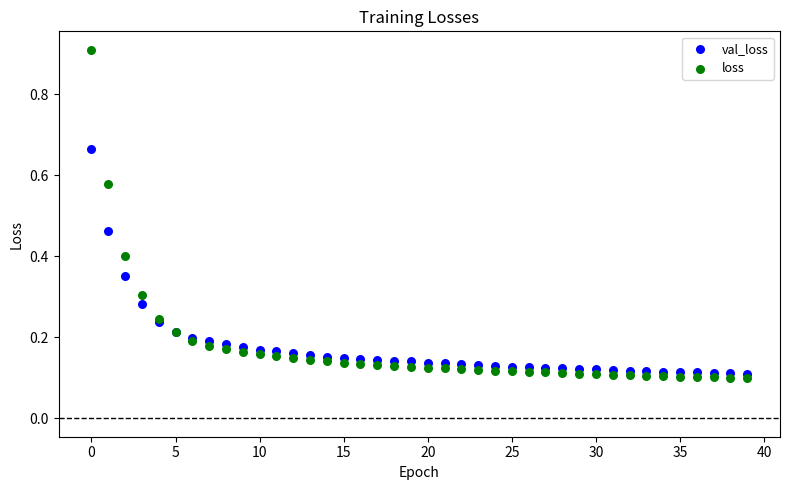

What are all the series names shown in the legend?

val_loss, loss